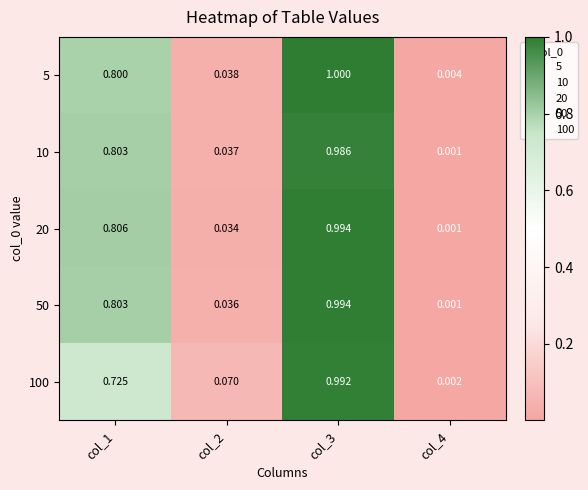

Is the value of 100 at col_2 greater than the value of 10 at col_2?

Yes